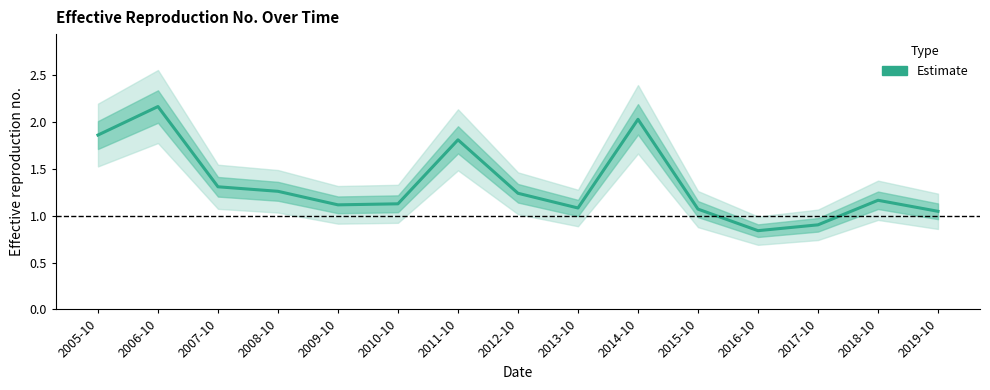

Rank the categories by value from lowest to highest.

2016-10, 2017-10, 2019-10, 2015-10, 2013-10, 2009-10, 2010-10, 2018-10, 2012-10, 2008-10, 2007-10, 2011-10, 2005-10, 2014-10, 2006-10